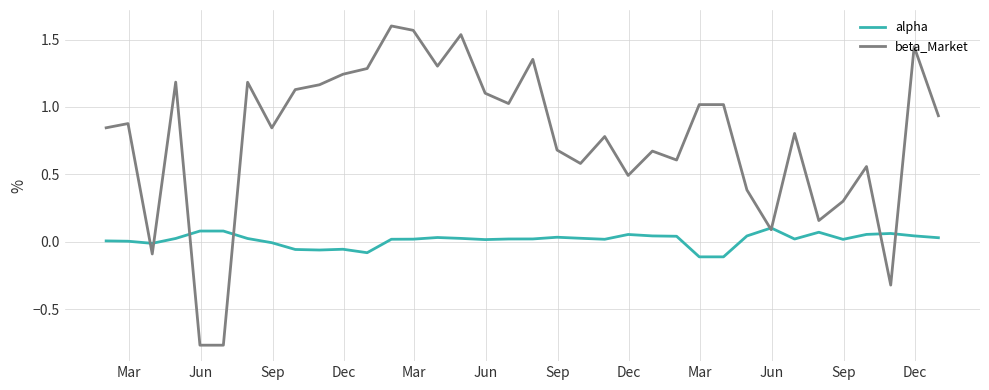

Which series has the largest total across all categories?

beta_Market